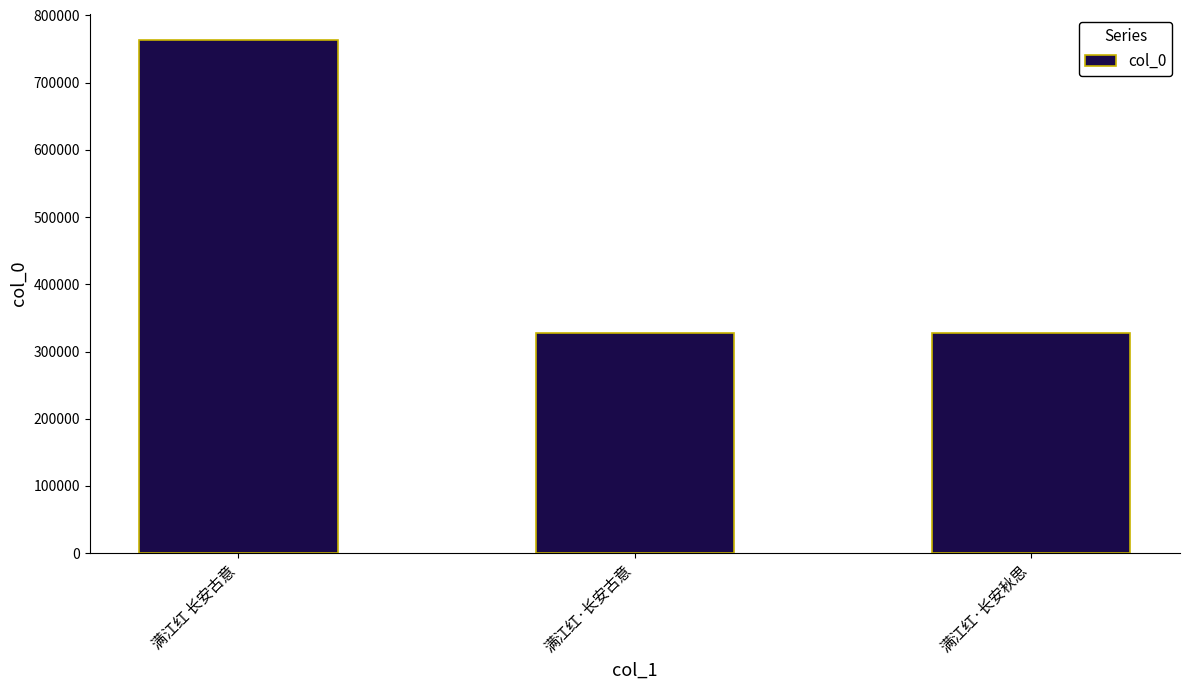

What value does the data have at 满江红·长安秋思?

328249